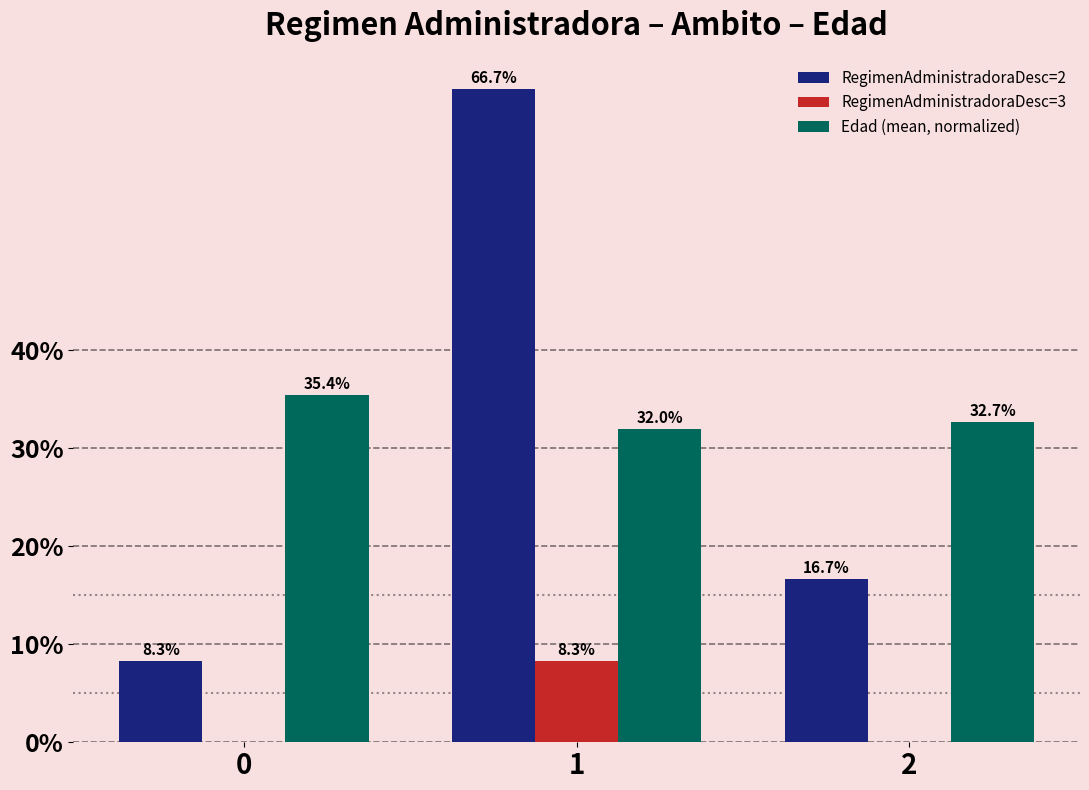

At which category is the sum across all series the highest?

1